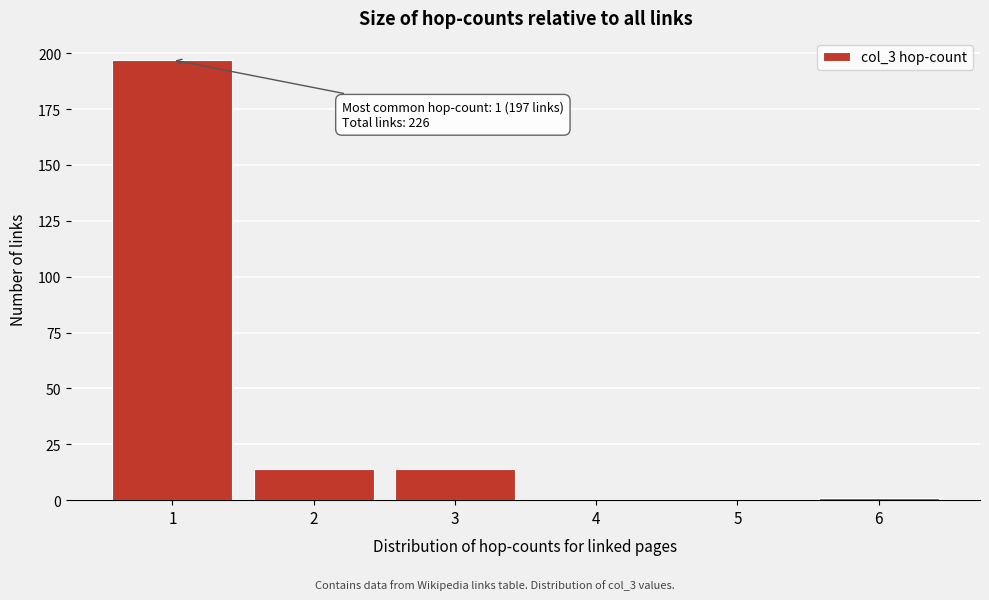

Reading left to right, transcribe all the data shown in this chart.

1=197	2=14	3=14	4=0	5=0	6=1